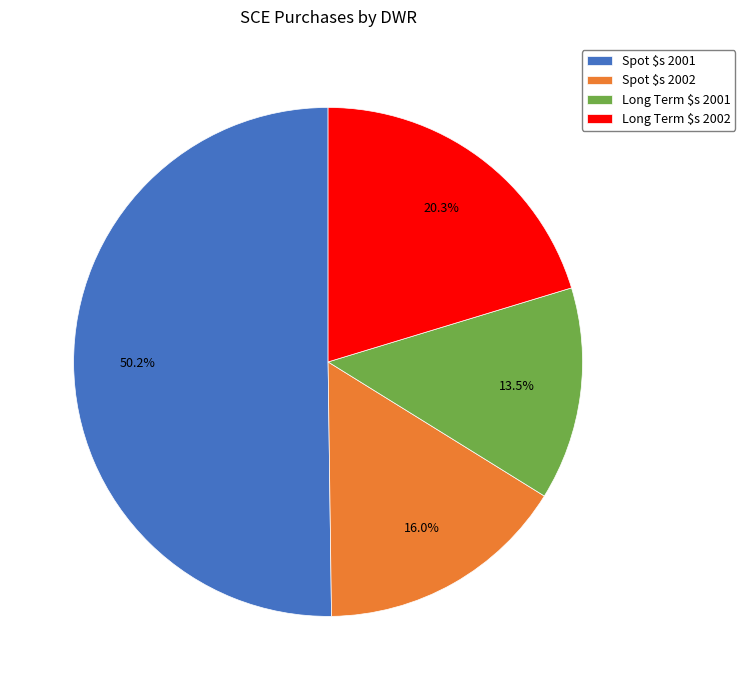

Which category accounts for the majority?

Spot $s 2001